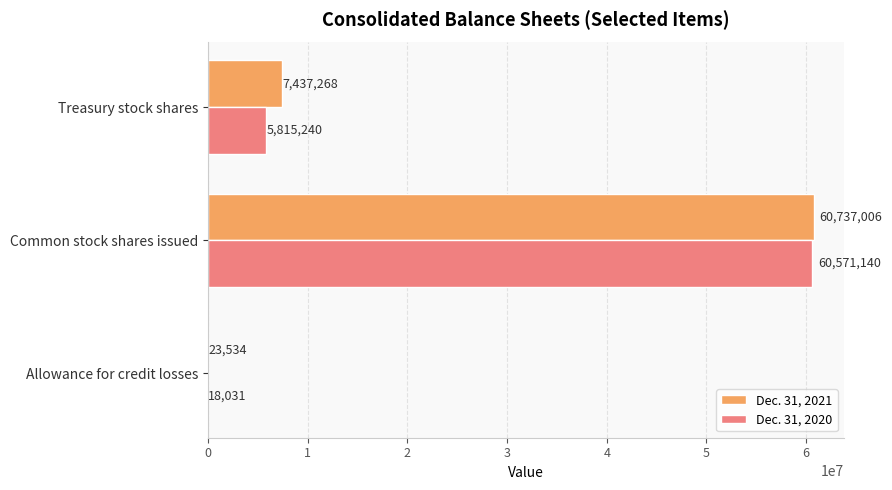

Where is Dec. 31, 2020 nearest to the value 30294585?

Treasury stock shares